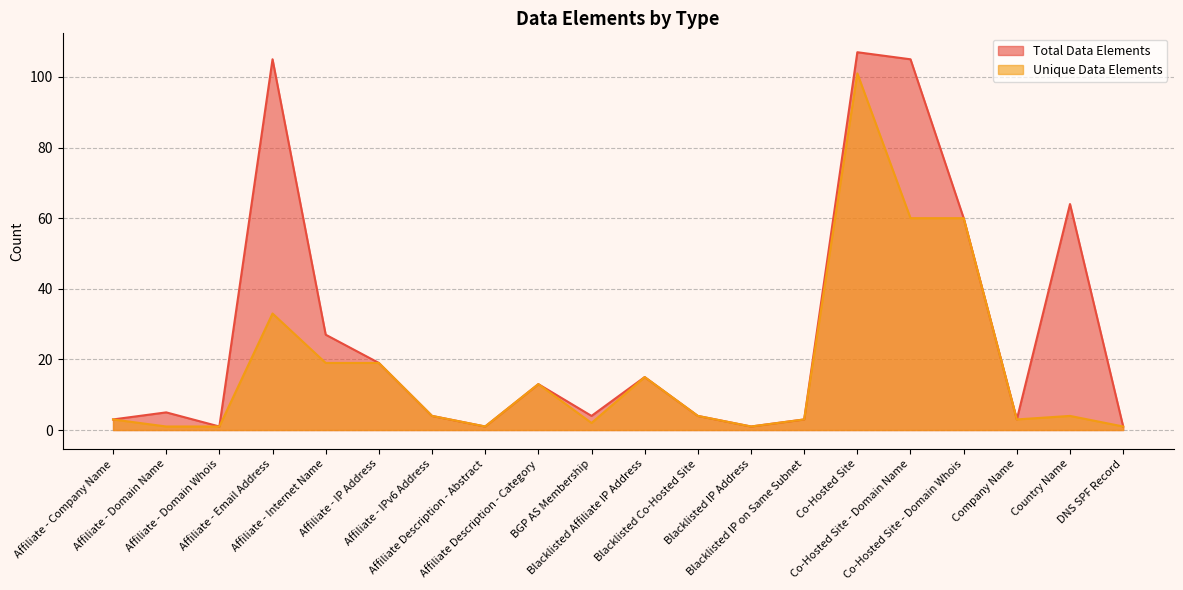

At which label does Total Data Elements first exceed 5?

Affiliate - Email Address